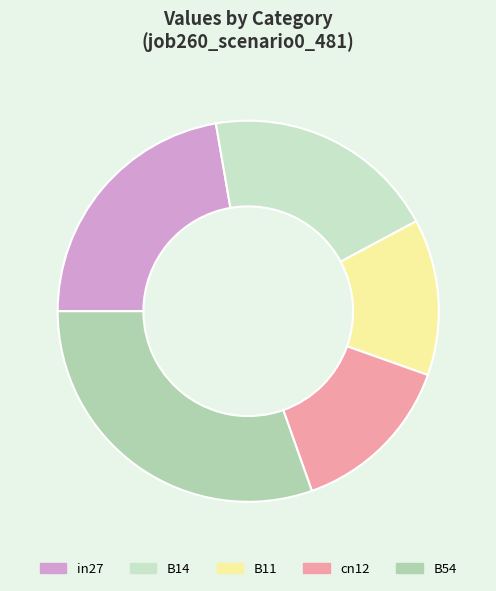

Is there any slice that represents more than half of the pie?

No